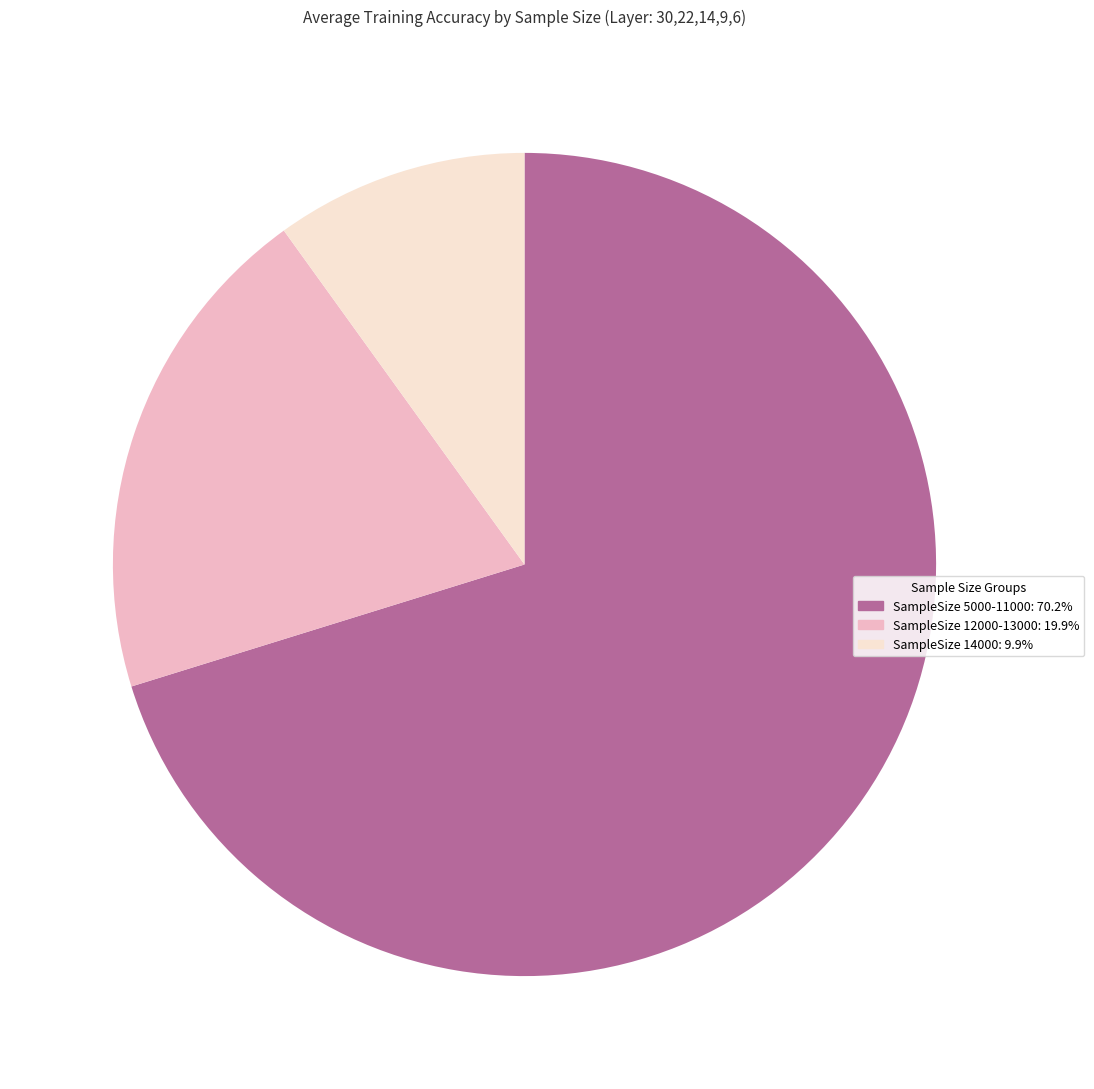

Does any single category account for the majority?

Yes